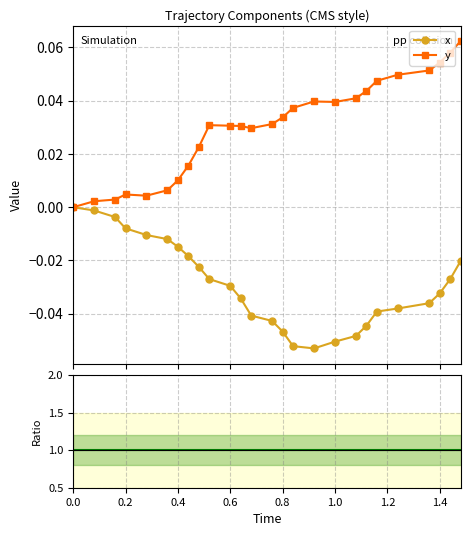

True or false: x and y intersect in this chart.

False